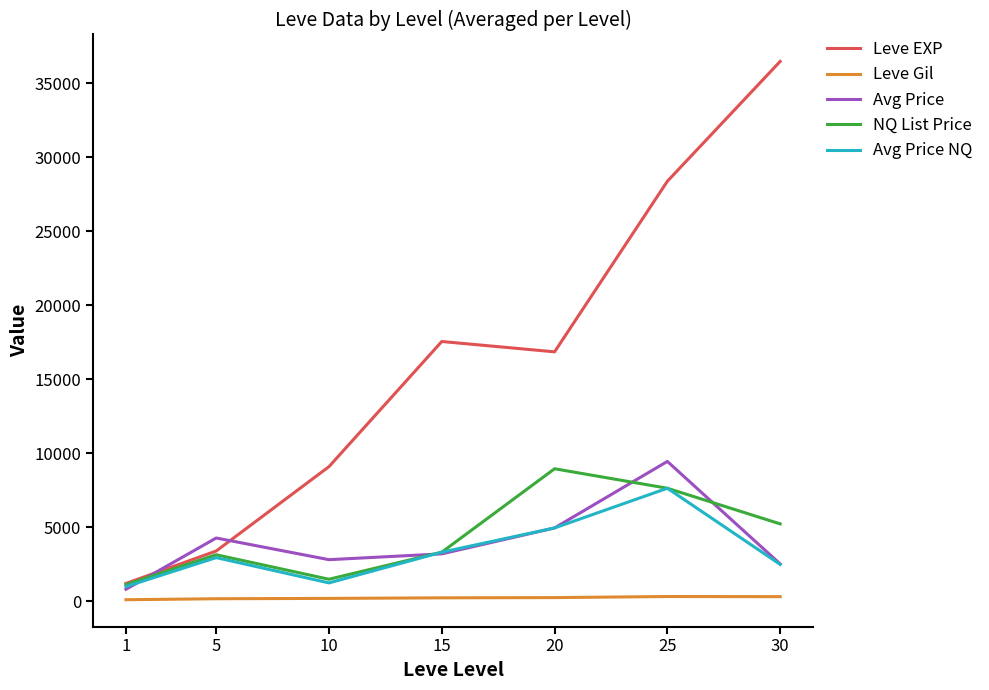

True or false: Leve Gil and Leve EXP intersect in this chart.

False